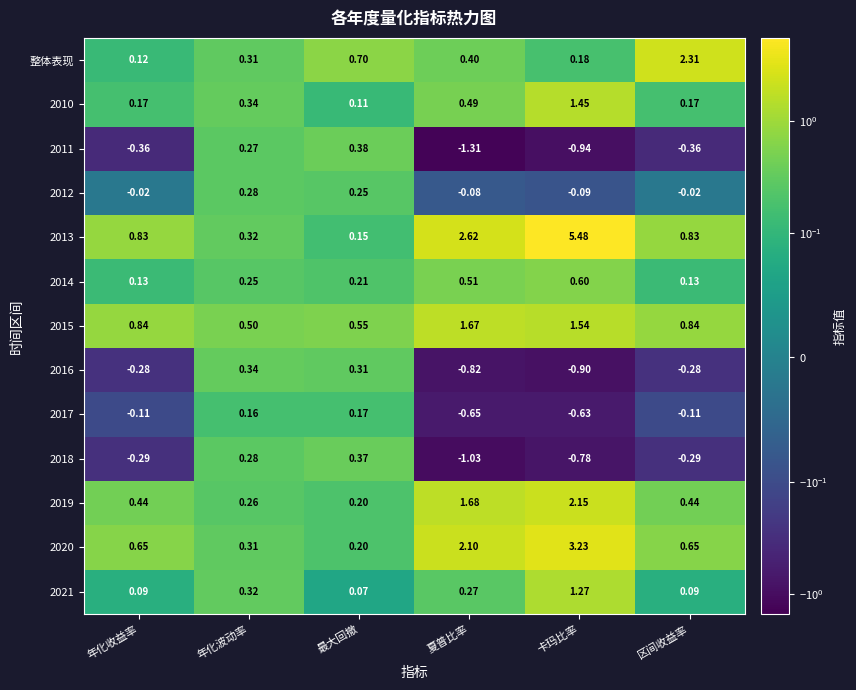

Is the value of 2020 at 卡玛比率 greater than the value of 2019 at 最大回撤?

Yes